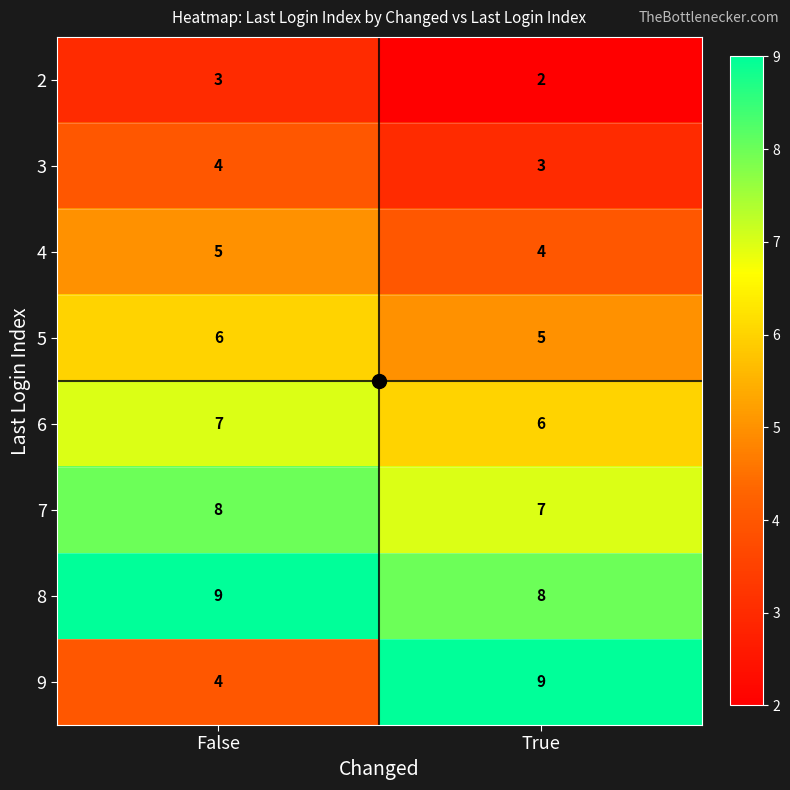

List the labels in order of 5 value, largest first.

False, True